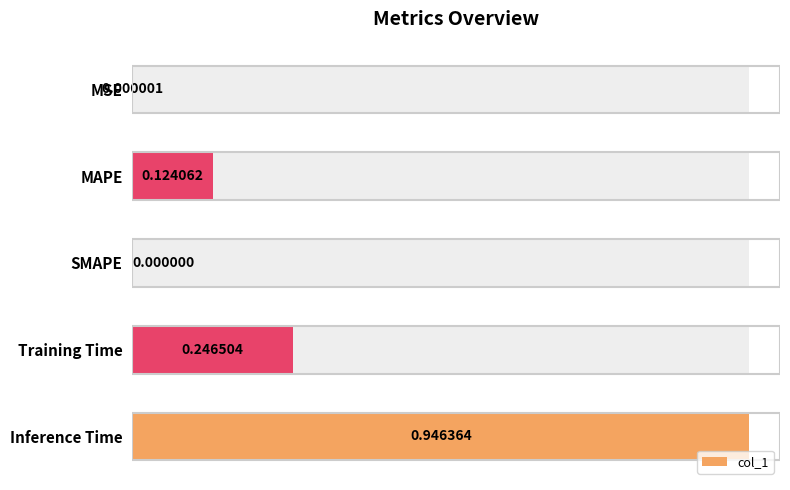

What is the difference between the second highest and second lowest values?

0.2